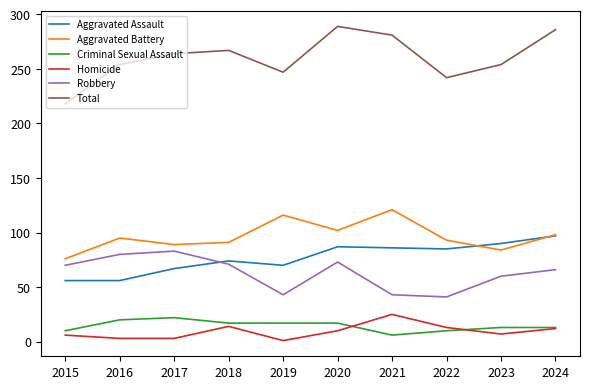

Is the value of Aggravated Assault at 2018 greater than the value of Homicide at 2022?

Yes